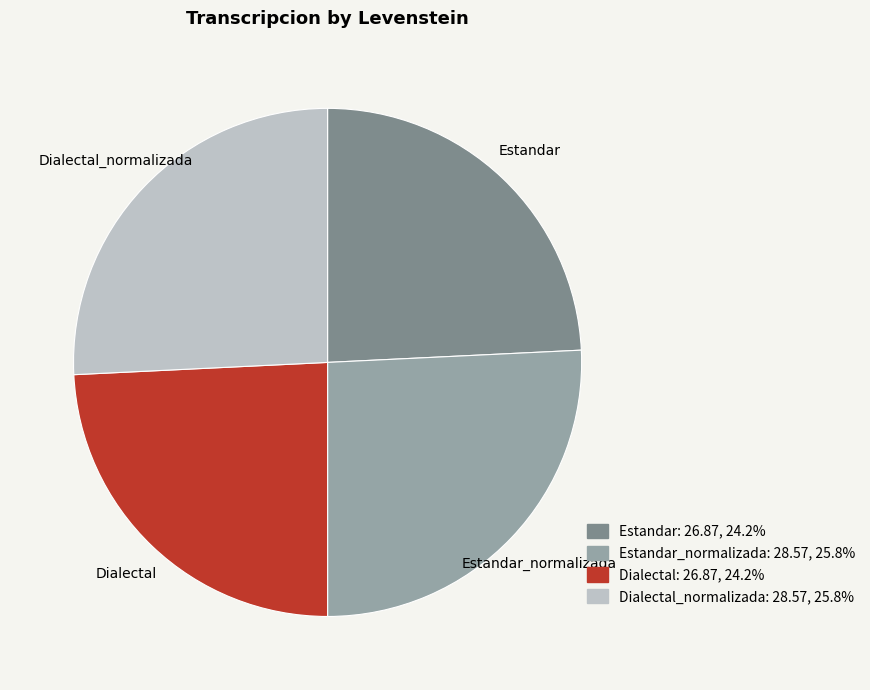

Does any single category account for the majority?

No